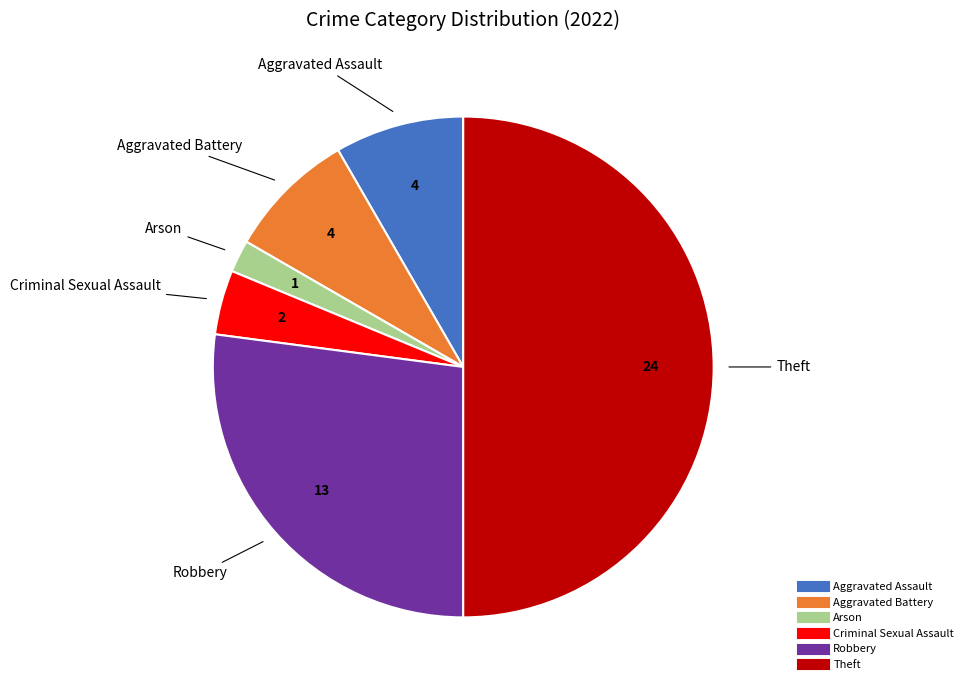

Count the number of slices in the pie.

6